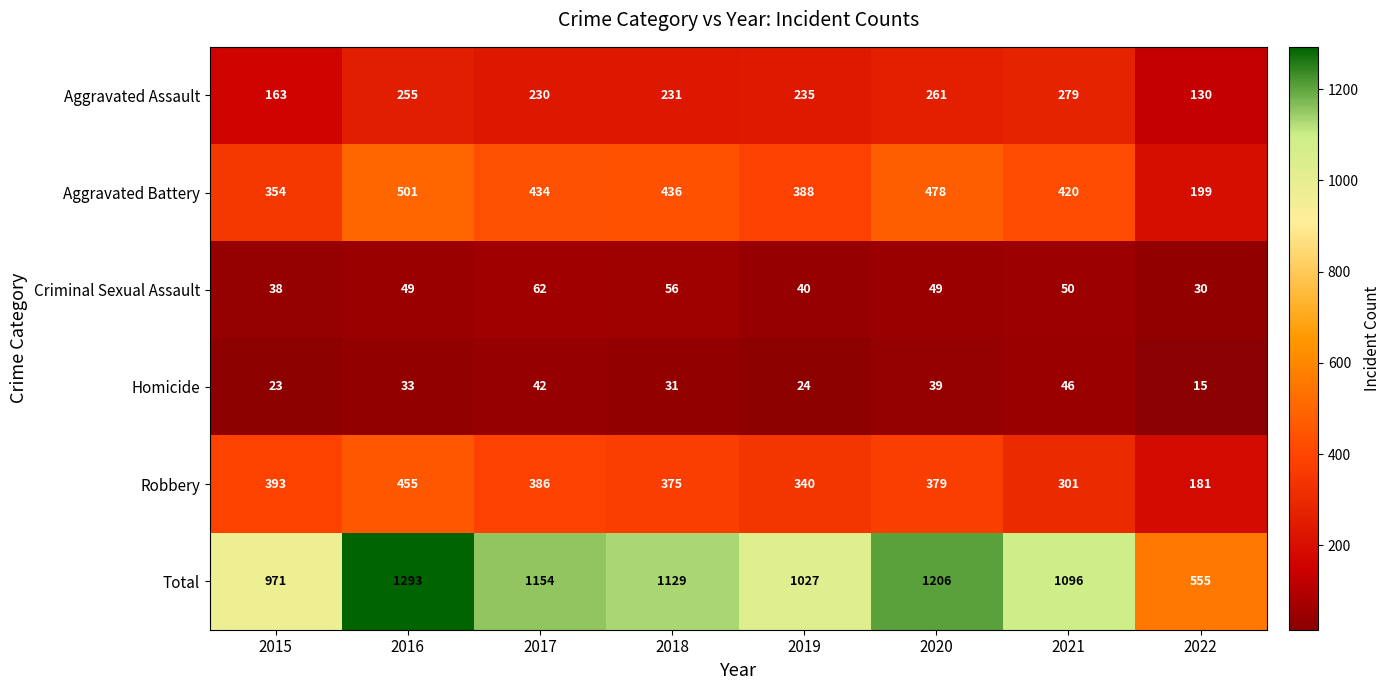

How many categories are shown in the chart?

8